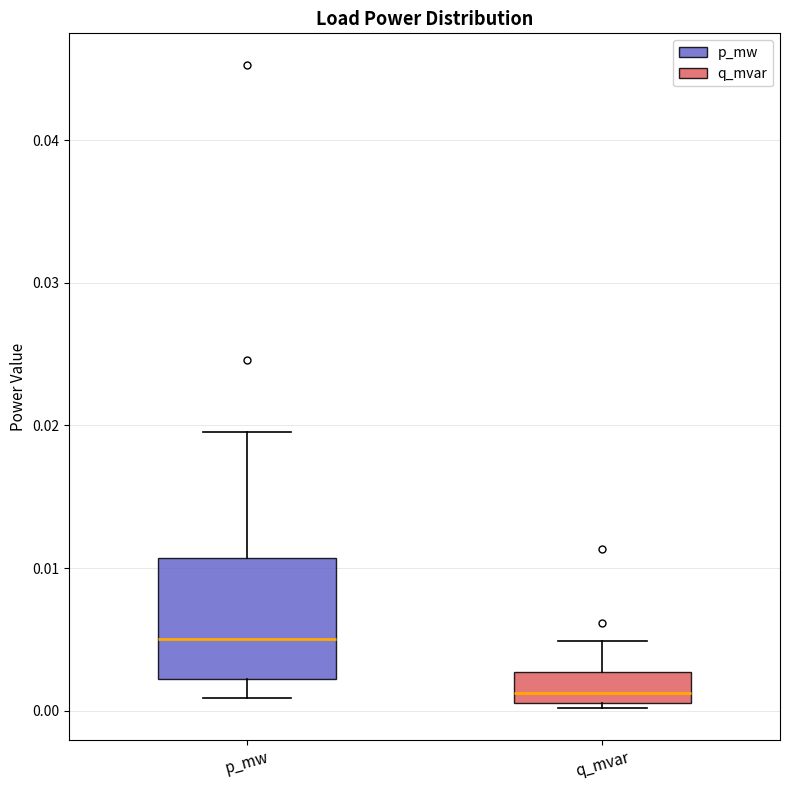

Reading left to right, transcribe this box plot: for each box, give where its median line is, the range the box spans, and where its two whiskers end, as read against the y-axis. The values are not printed on the chart, so give them approximately, as read against the axis.

p_mw: median 0.005, box 0.002 to 0.011, whiskers 0.001 to 0.020
q_mvar: median 0.001 (just above the box's lower edge), box 0.001 to 0.003, whiskers 0.000 to 0.005